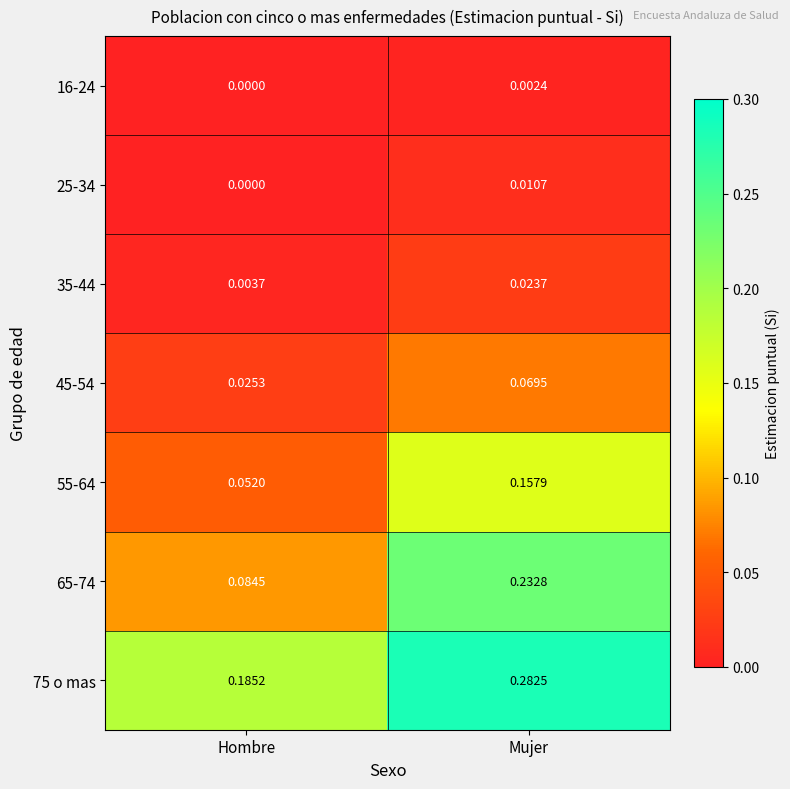

Which series changed the most between Hombre and Mujer?

65-74